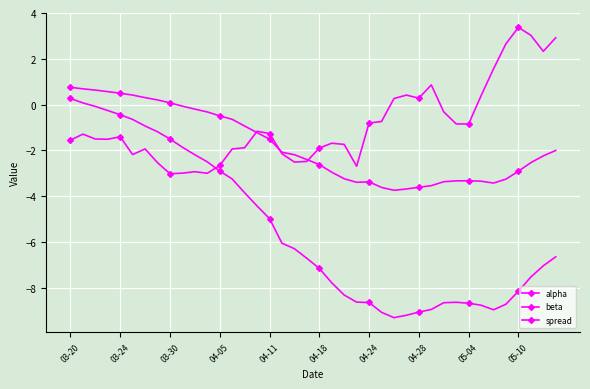

How many values in the spread series exceed -1?

16